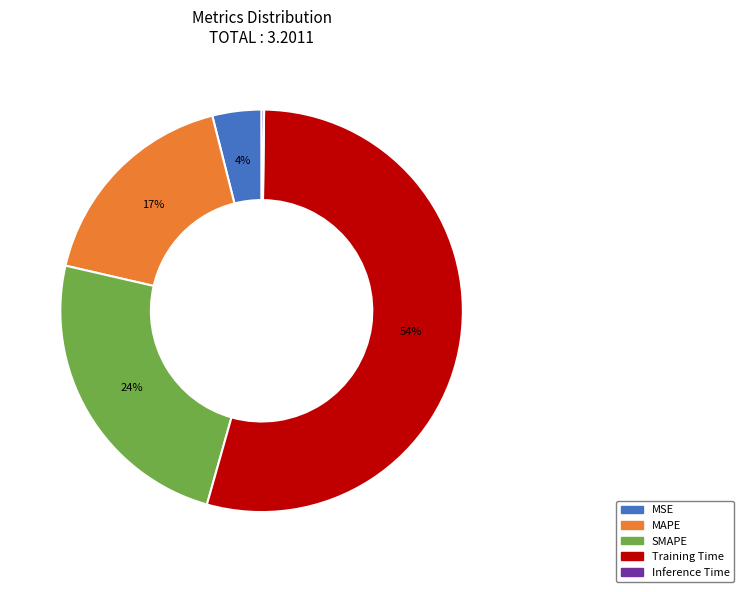

What percentage is the SMAPE slice, to the nearest percent?

24%